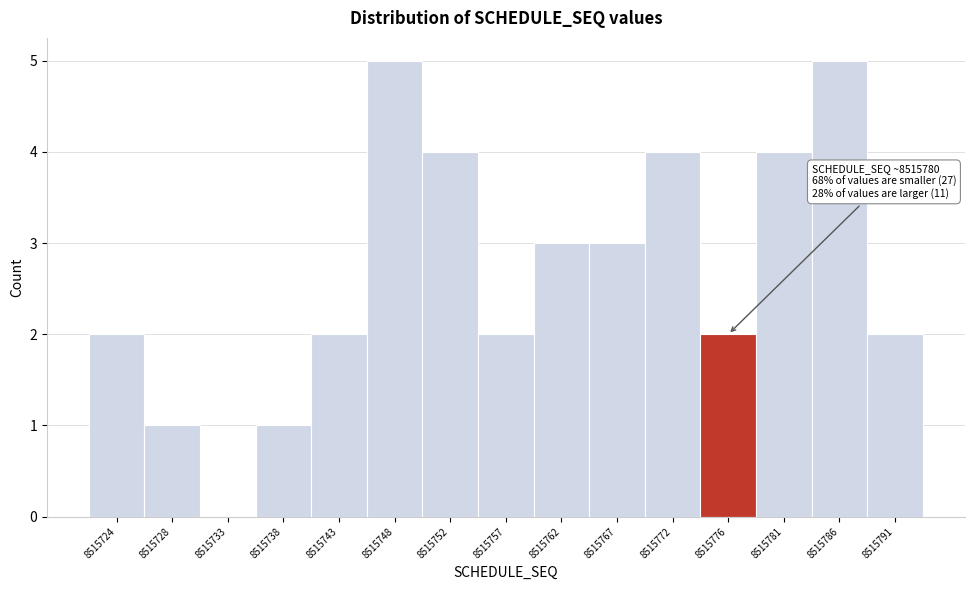

Reading left to right, extract all data points from this chart.

8515724=2	8515728=1	8515733=0	8515738=1	8515743=2	8515748=5	8515752=4	8515757=2	8515762=3	8515767=3	8515772=4	8515776=2	8515781=4	8515786=5	8515791=2